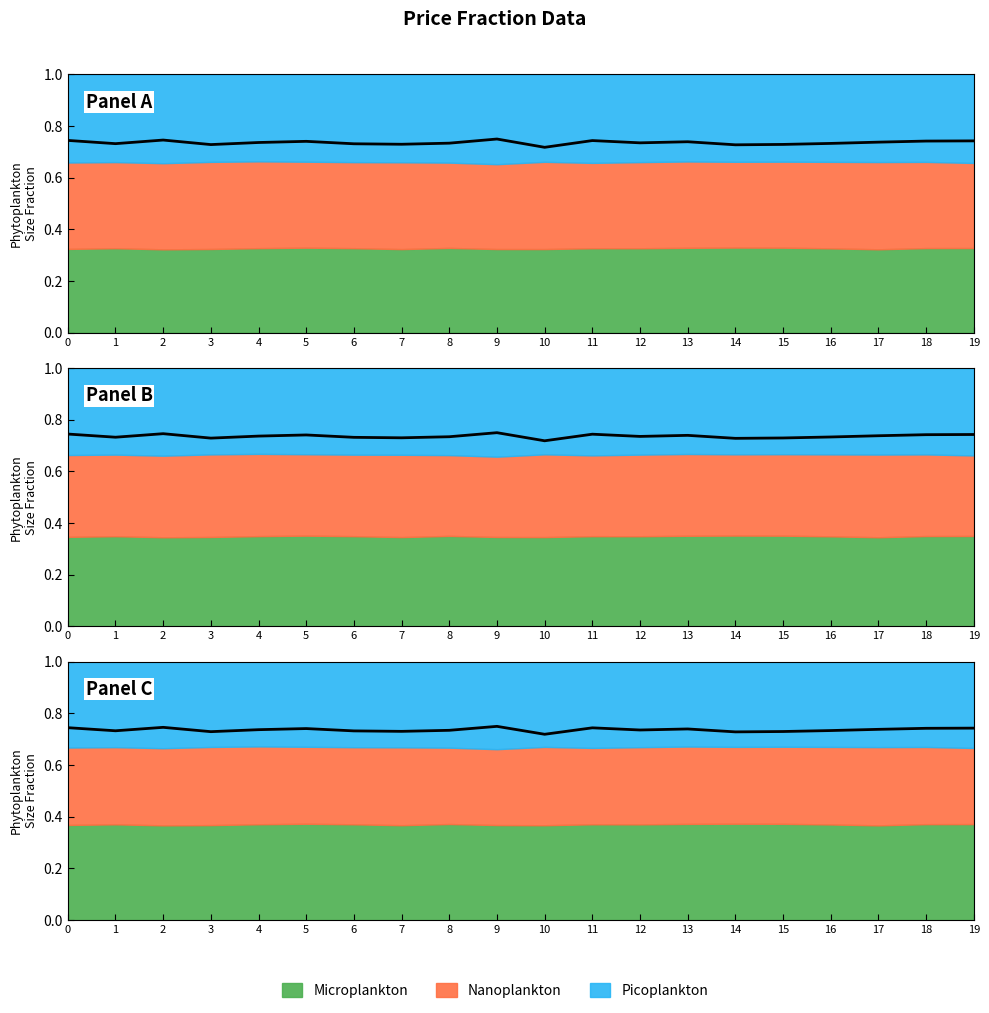

Reading left to right, what are all the values shown in this chart?

0=0.7	1=0.7	2=0.7	3=0.7	4=0.7	5=0.7	6=0.7	7=0.7	8=0.7	9=0.8	10=0.7	11=0.7	12=0.7	13=0.7	14=0.7	15=0.7	16=0.7	17=0.7	18=0.7	19=0.7